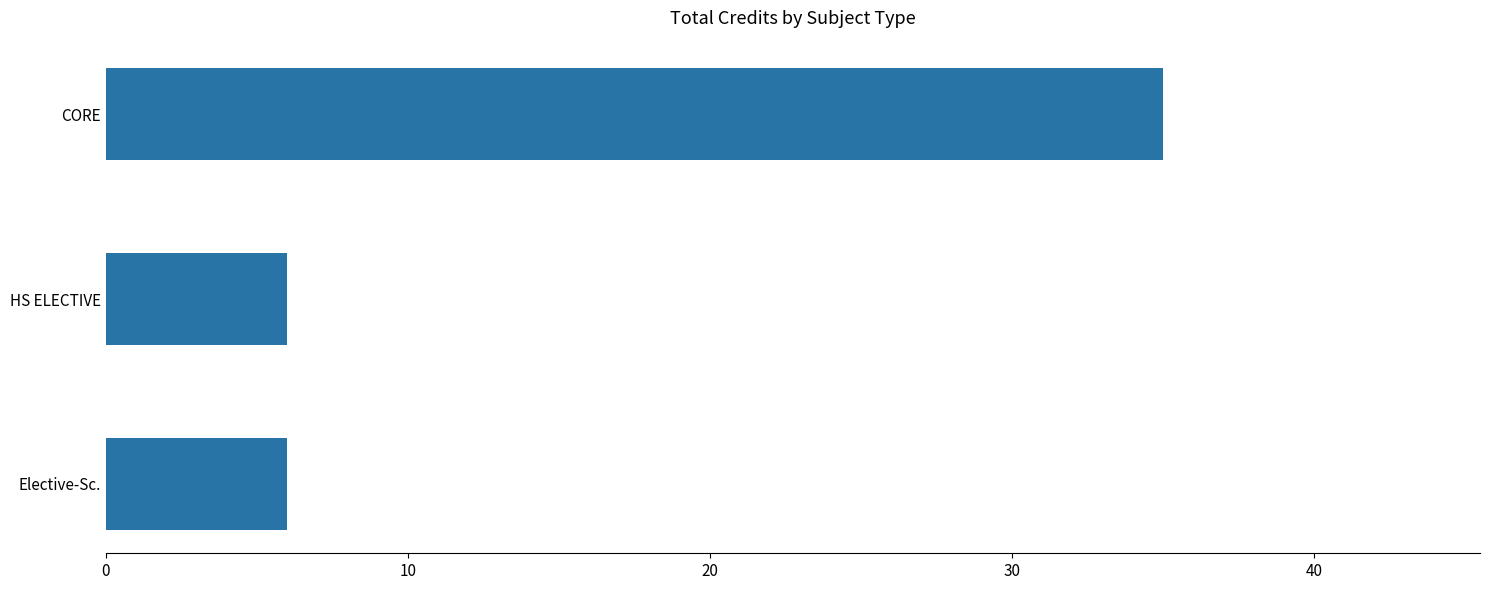

What is the average value?

16